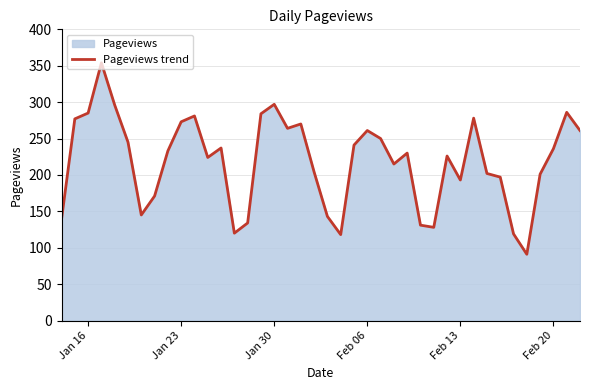

Reading left to right, transcribe all the data shown in this chart.

139	277	285	354	296	245	145	171	233	273	281	224	237	120	134	284	297	264	270	204	143	118	241	261	250	215	230	131	128	226	193	278	202	197	119	91	201	236	286	261